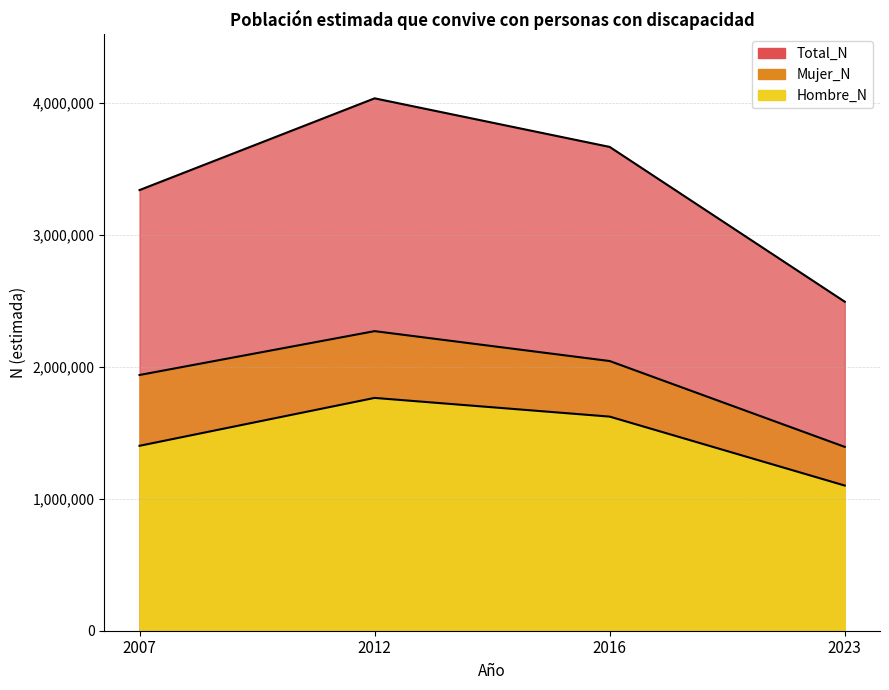

Reading left to right, extract all data points from this chart.

Hombre_N: 1400393	1762978	1621372	1099355
Mujer_N: 1936650	2268662	2042257	1392216
Total_N: 3337043	4031641	3663629	2491571